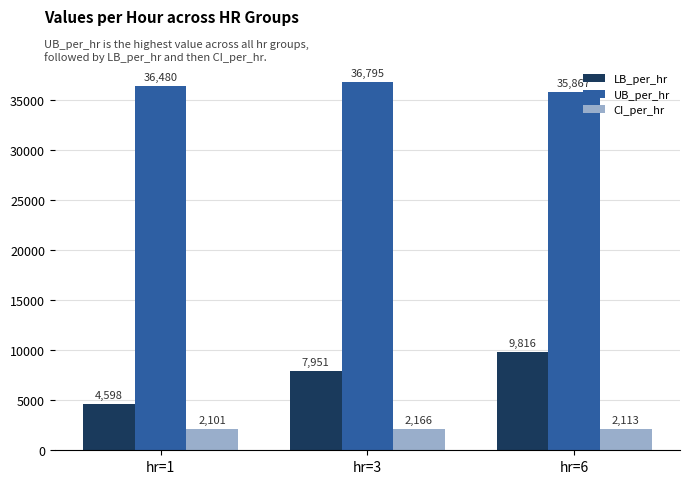

What is the value of the UB_per_hr bar at the 1st from the left?

36480.5